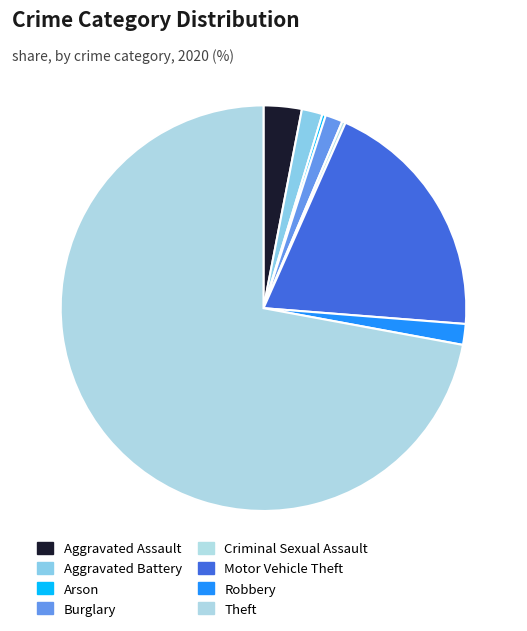

To the nearest percent, what is the difference between the largest and smallest slice percentages?

72%